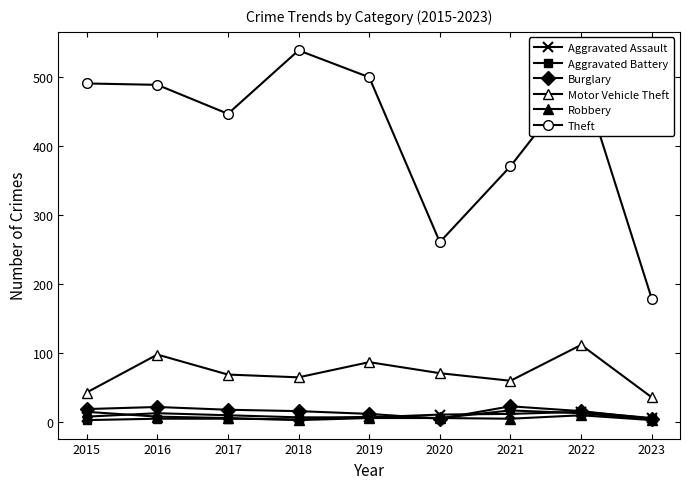

Is this an area chart (filled region under the line)?

No